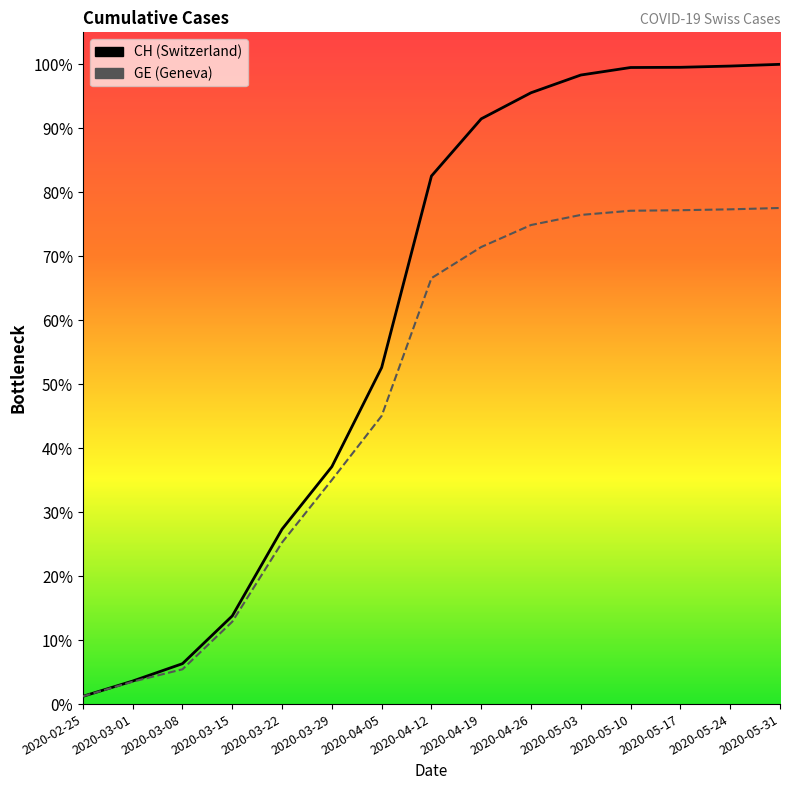

Rank the series by their average value, from highest to lowest.

CH, GE